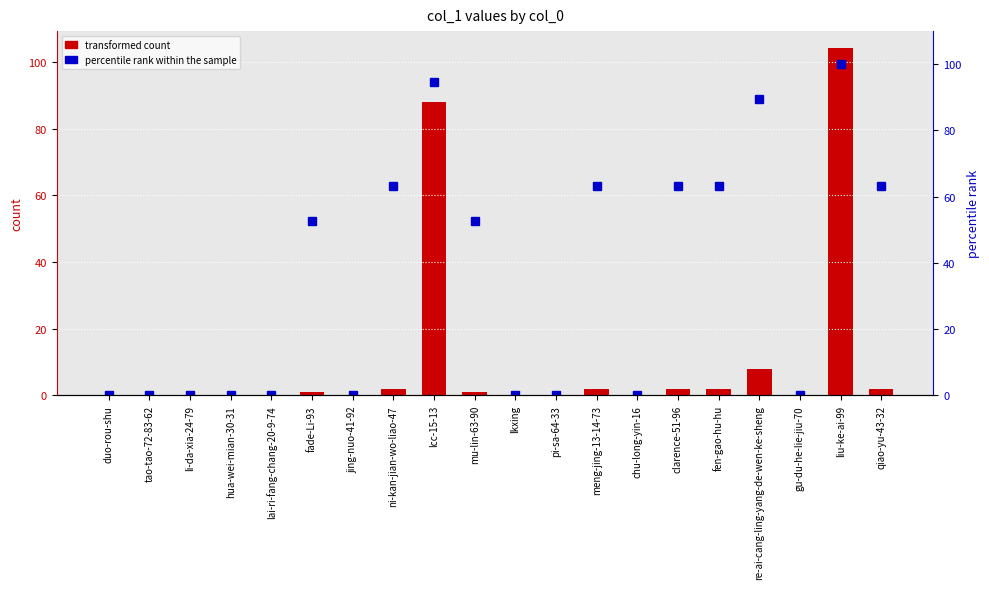

How many groups of bars are there?

20